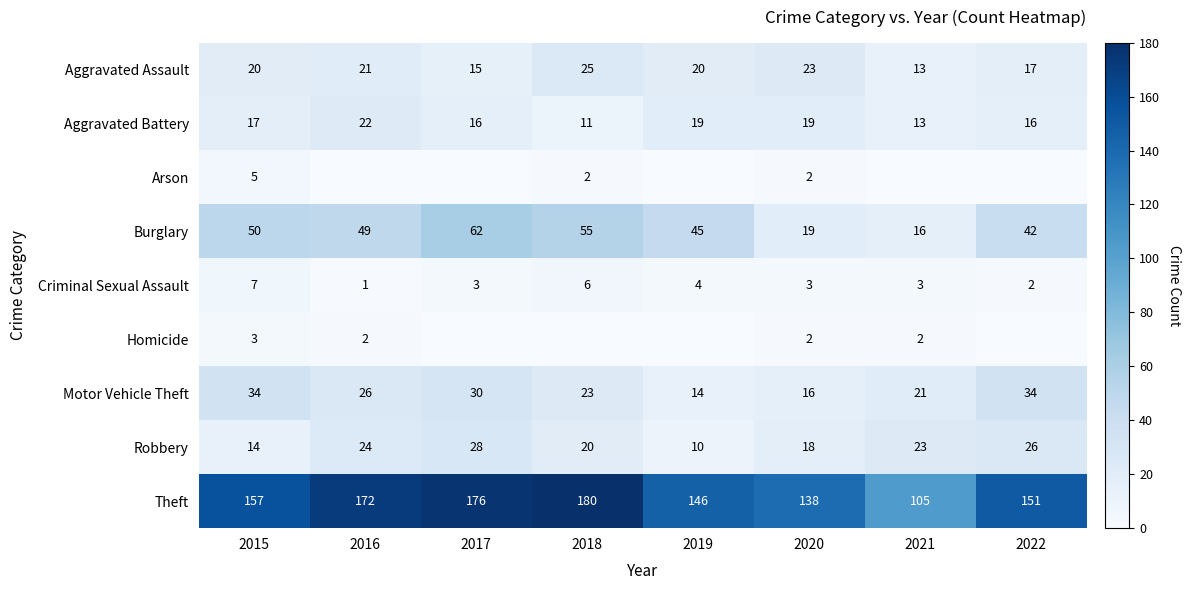

Between 2016 and 2015, which is larger?

2016